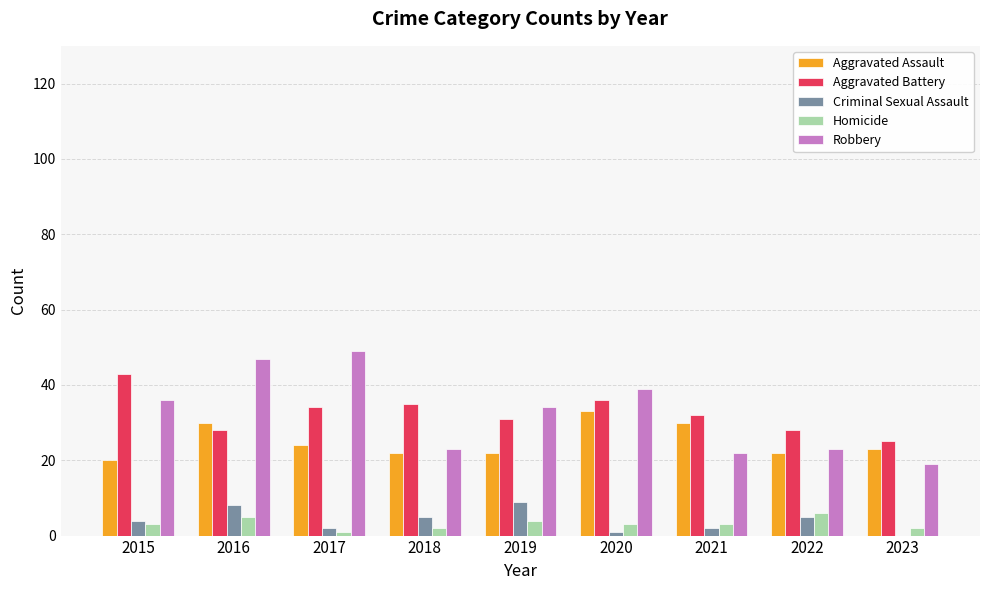

Which series has the largest range (max minus min)?

Robbery